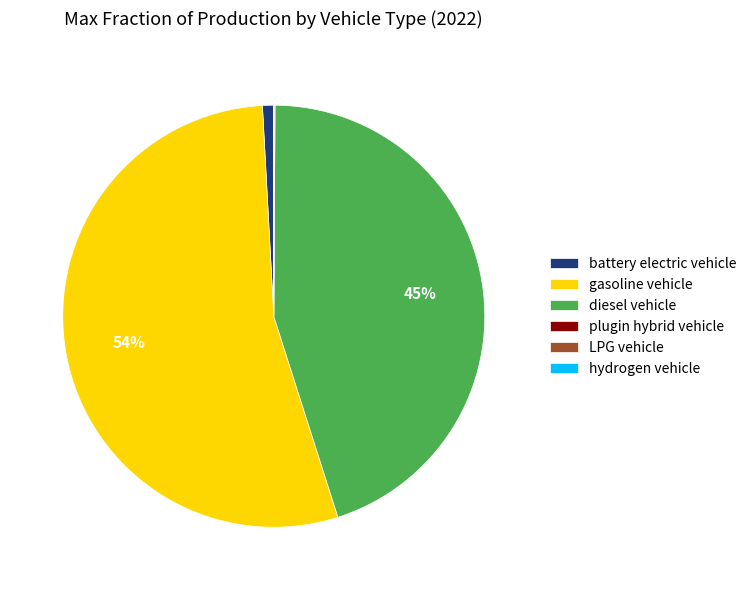

True or false: diesel vehicle accounts for 45% of the total.

True